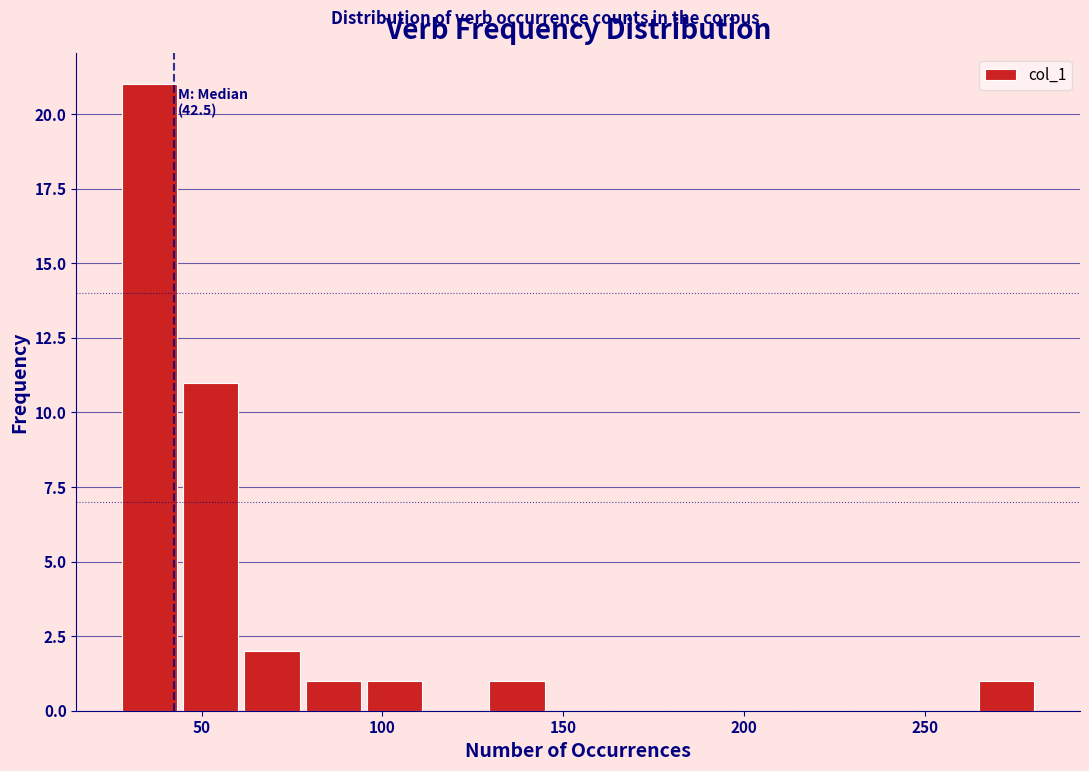

Read against the x-axis, roughly where is the centre of the tallest bar?

35